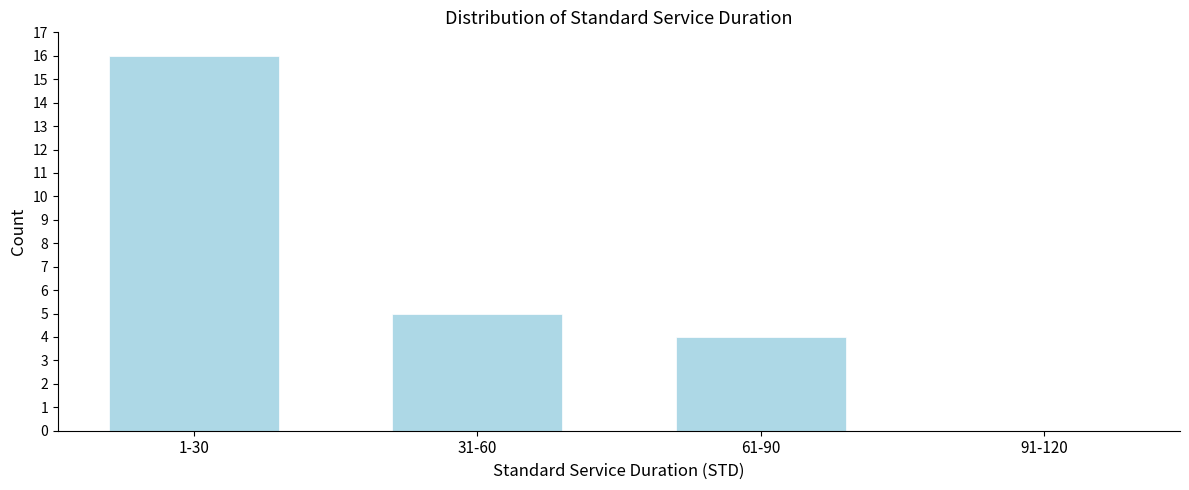

Reading left to right, transcribe all the data shown in this chart.

1-30=16	31-60=5	61-90=4	91-120=0